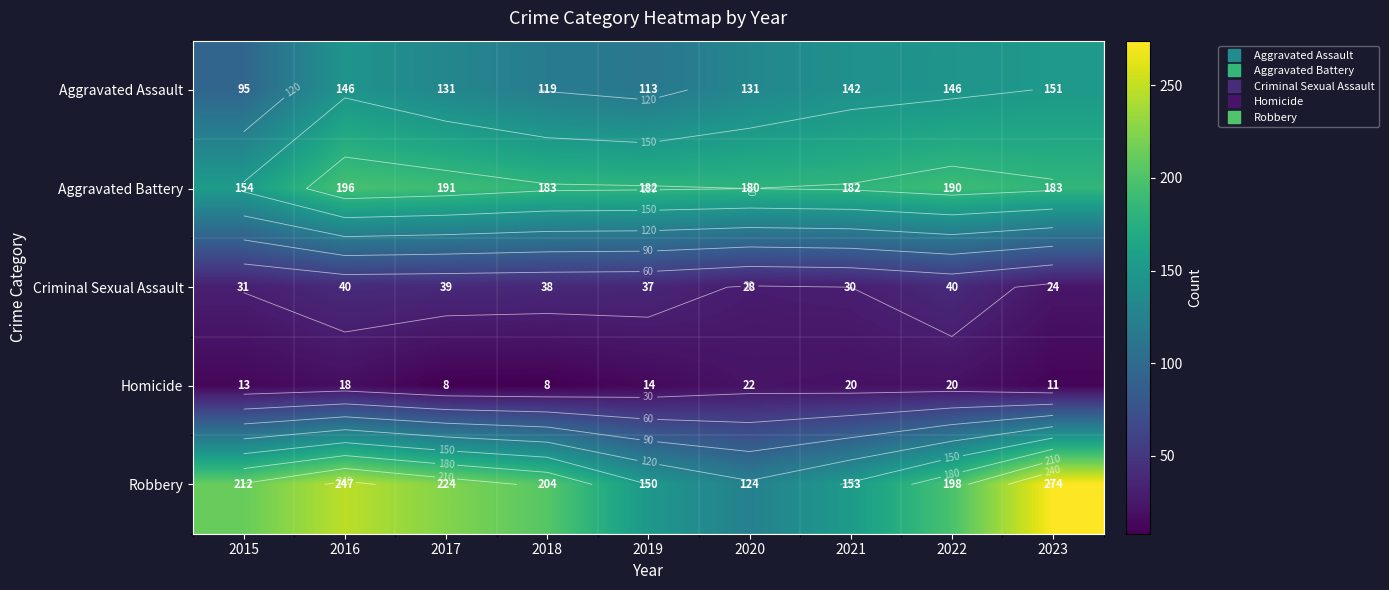

At how many categories does at least one series exceed 208?

4